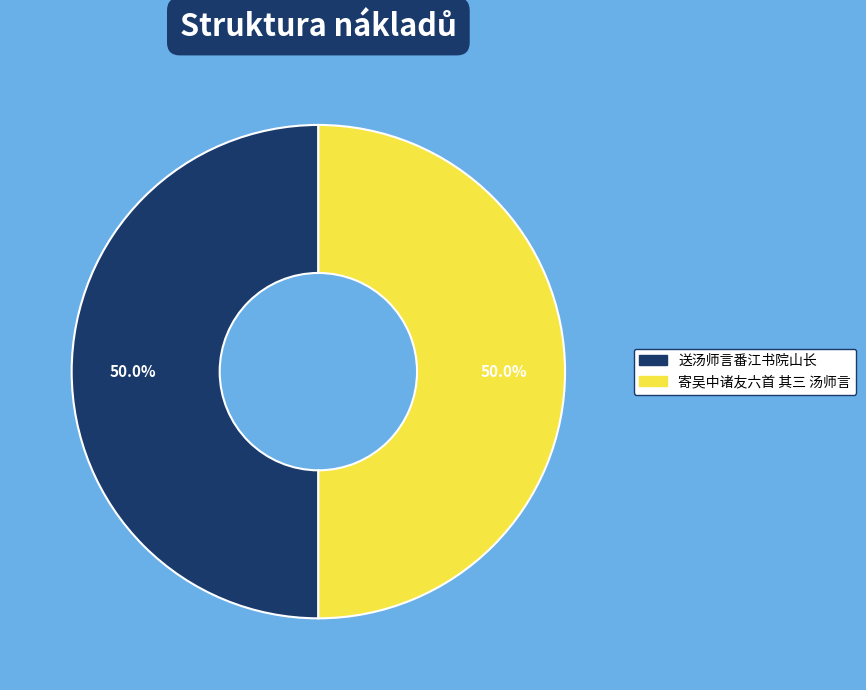

What portion of the pie excludes 寄吴中诸友六首 其三 汤师言?

50.0%